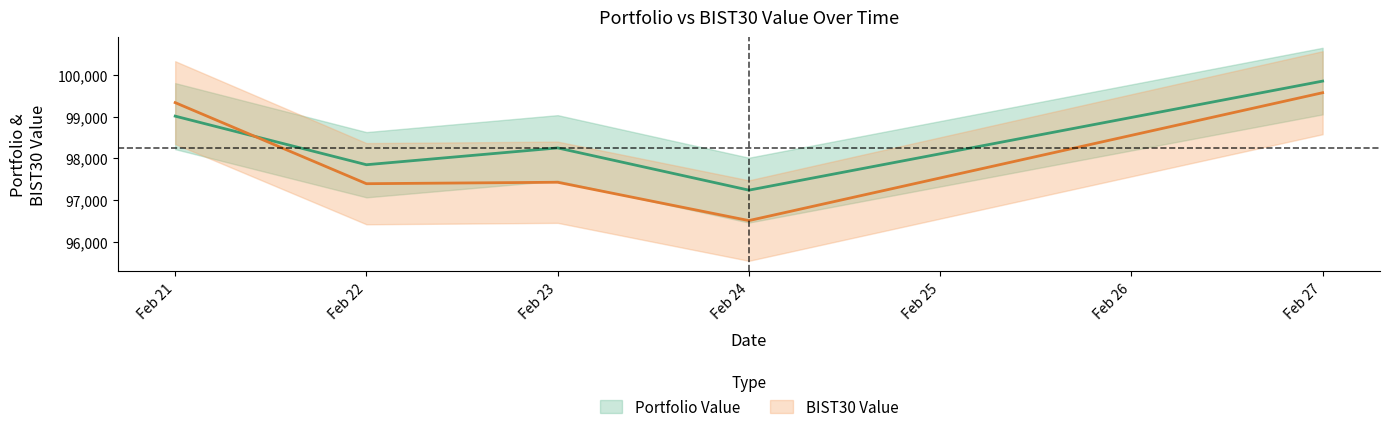

True or false: BIST30 Value and Portfolio Value intersect in this chart.

True